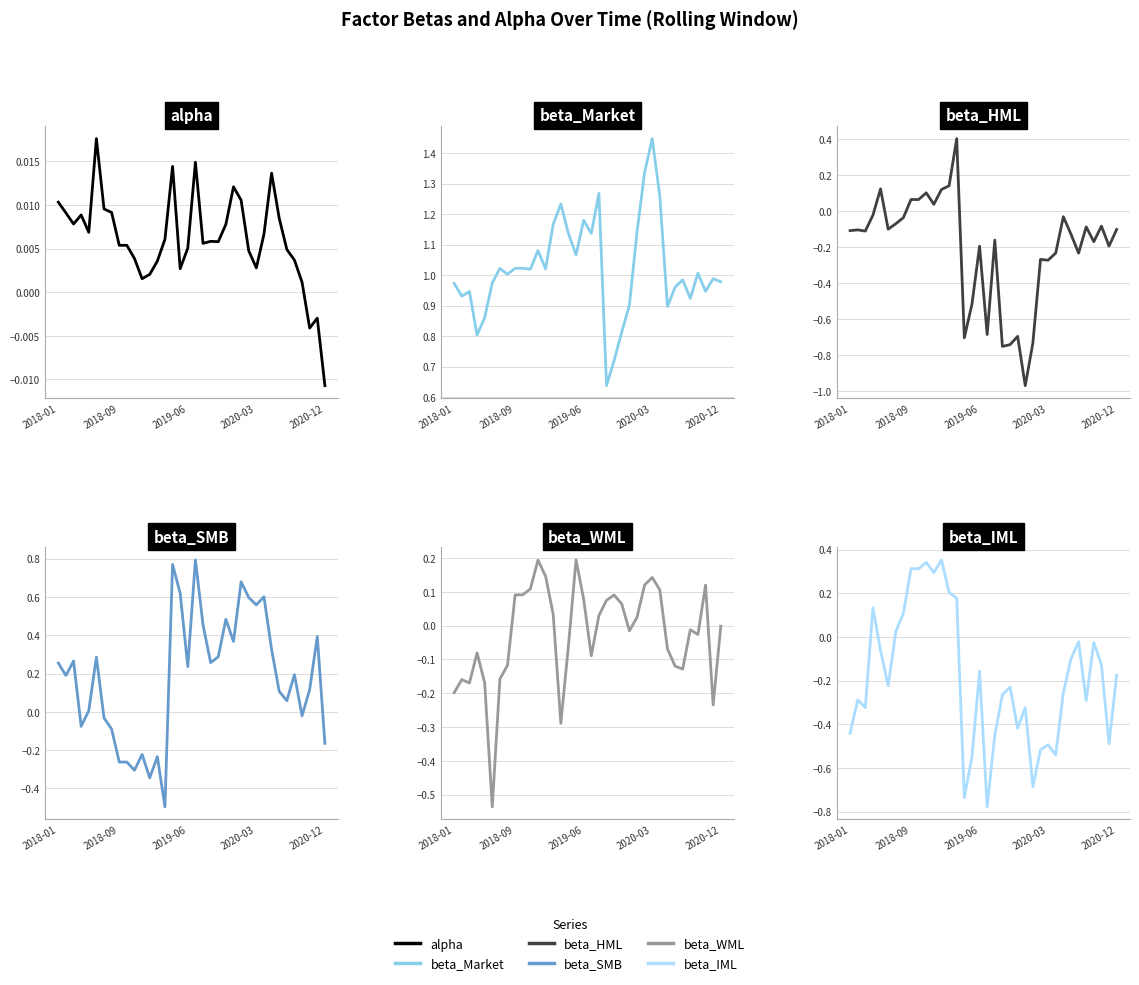

What is the minimum value shown in the chart?

-1.0